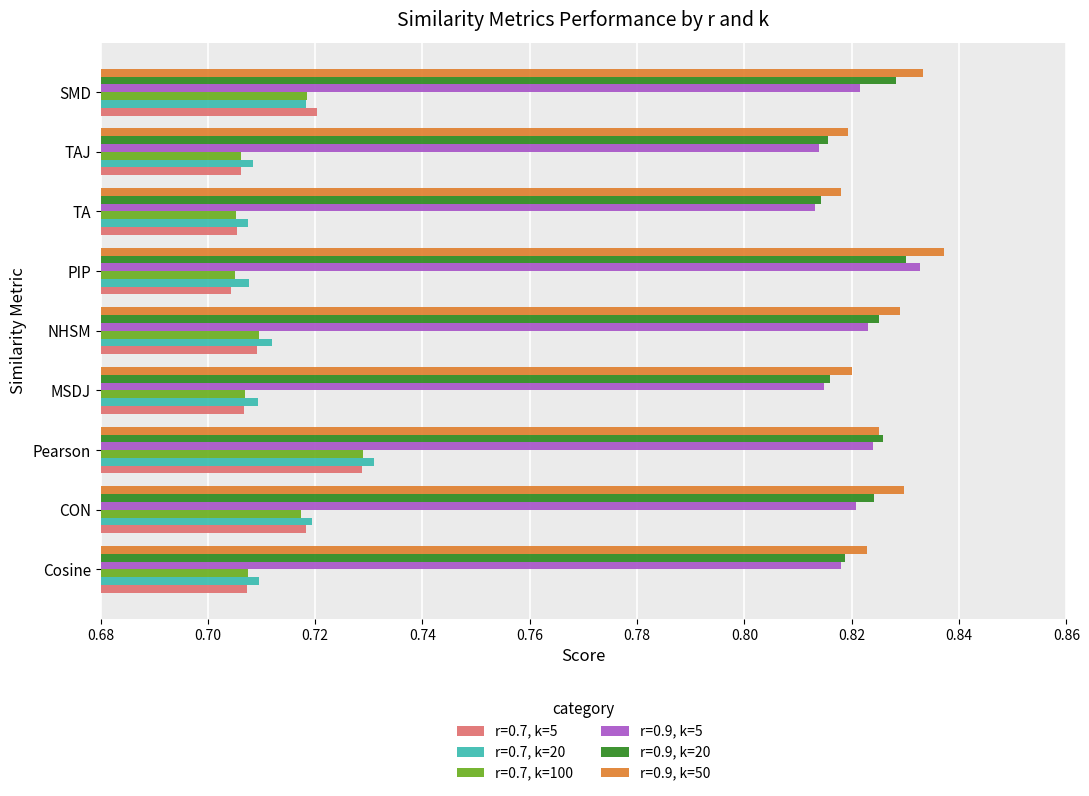

Between TAJ and SMD, which series saw the biggest shift?

r=0.7, k=5